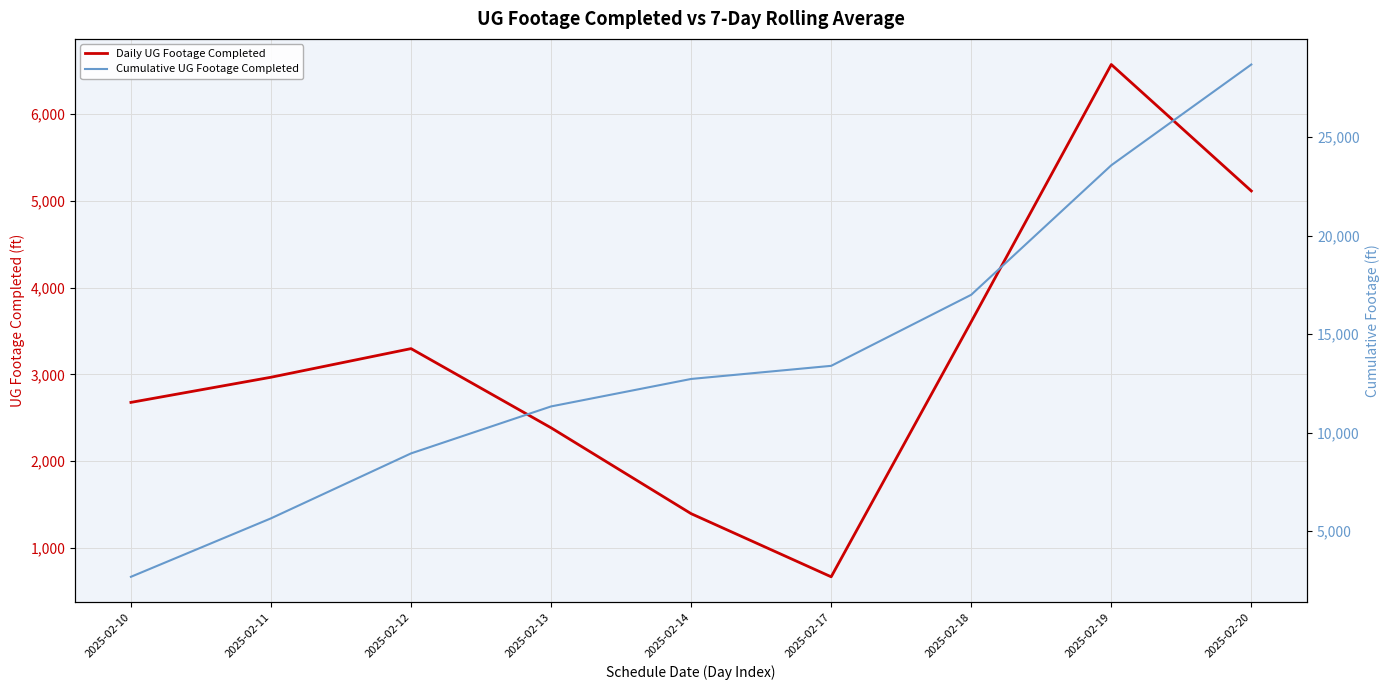

At how many categories does at least one series exceed 13883?

3